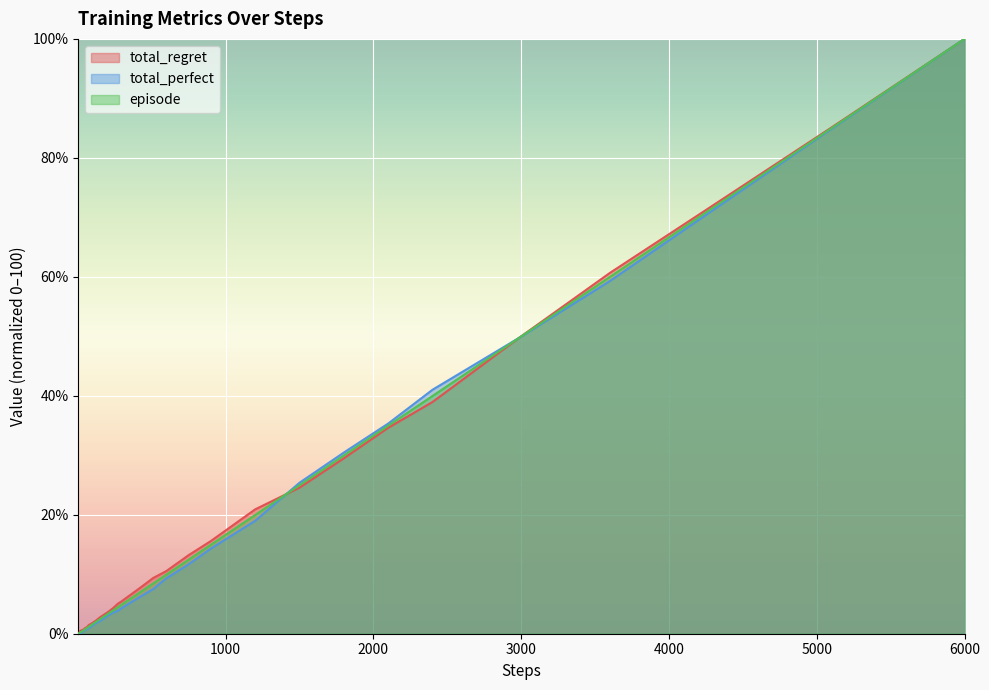

What is the average value of the episode series?

16.3